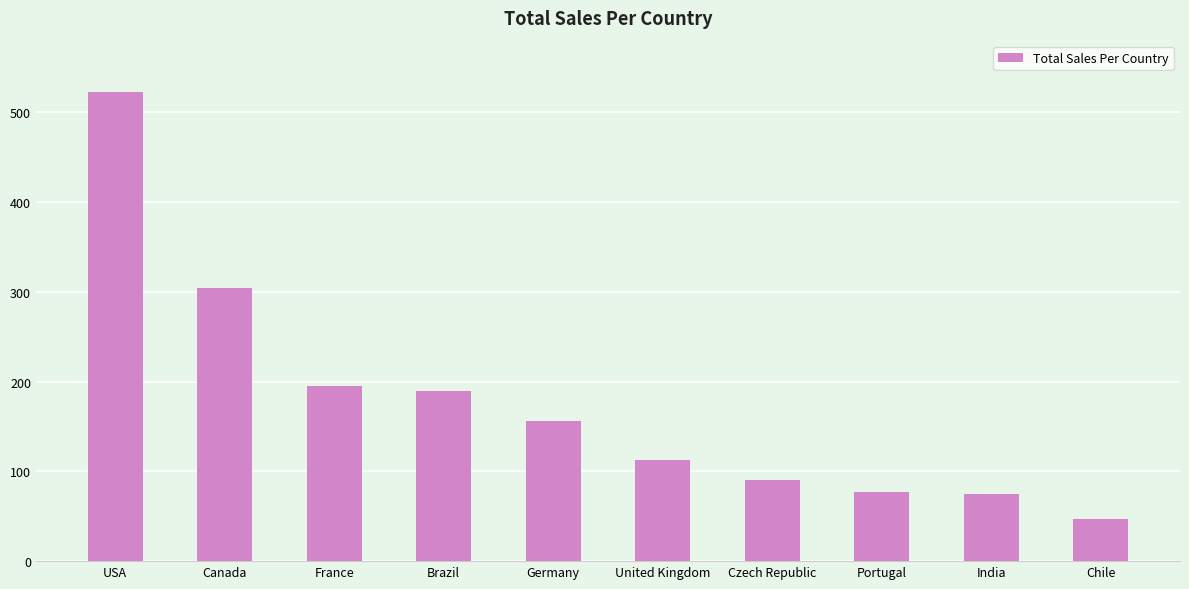

The value at USA is 523.1. True or false?

True